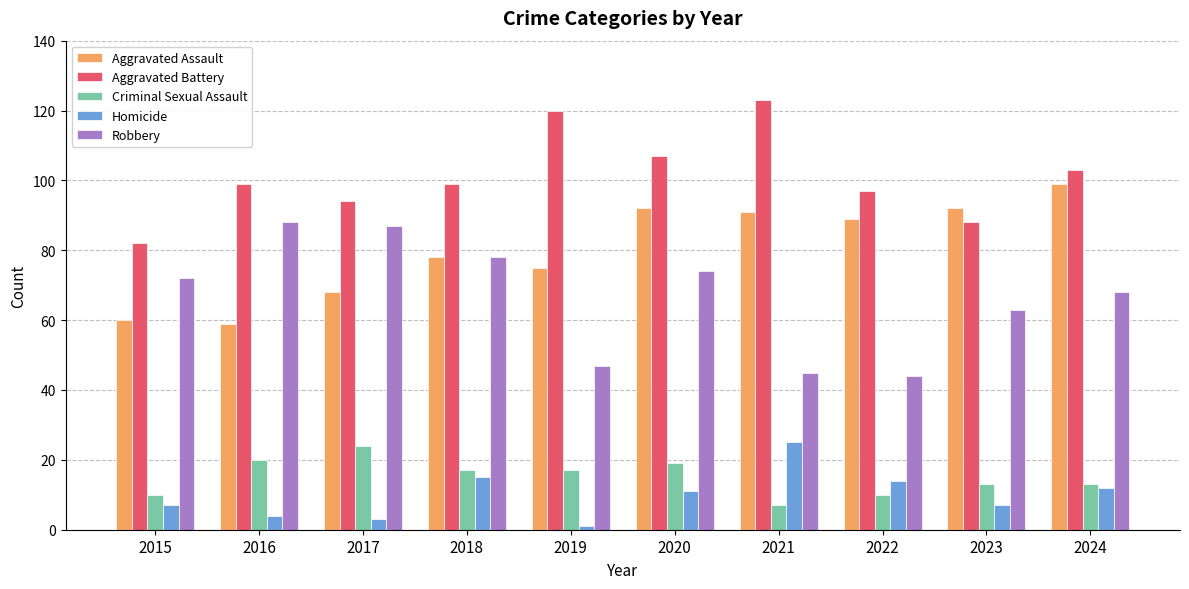

How many data points in Criminal Sexual Assault are less than 17?

5